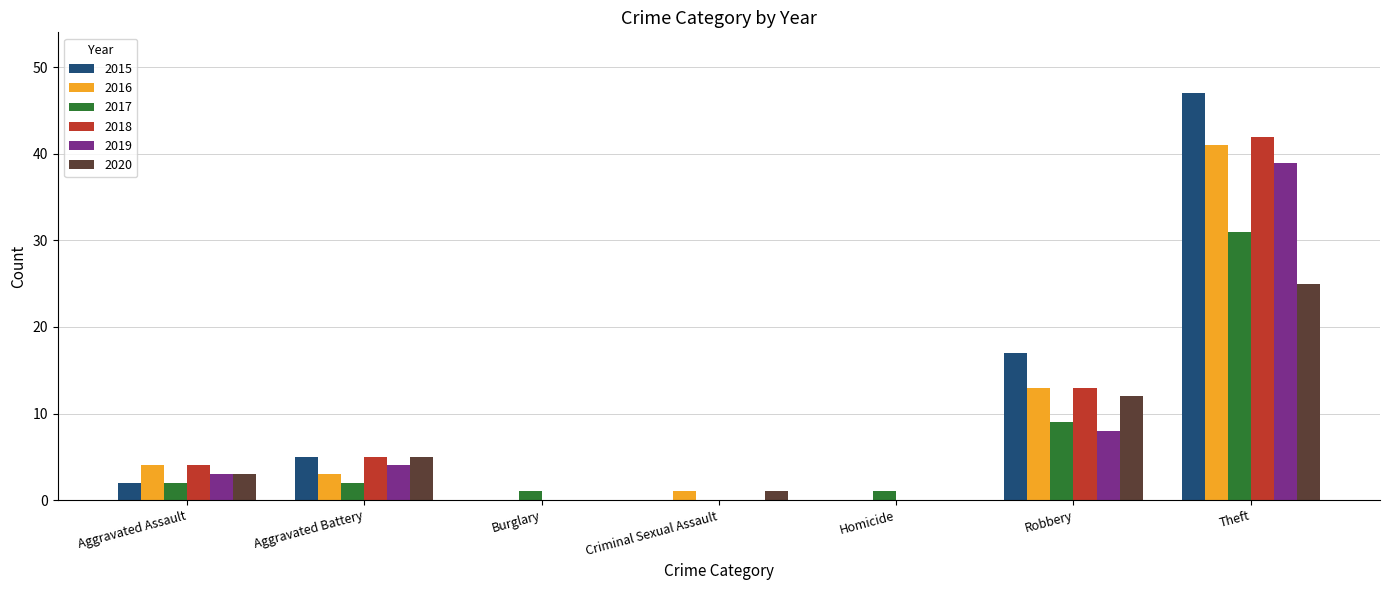

True or false: 2015 has a value of 47 at Theft.

True